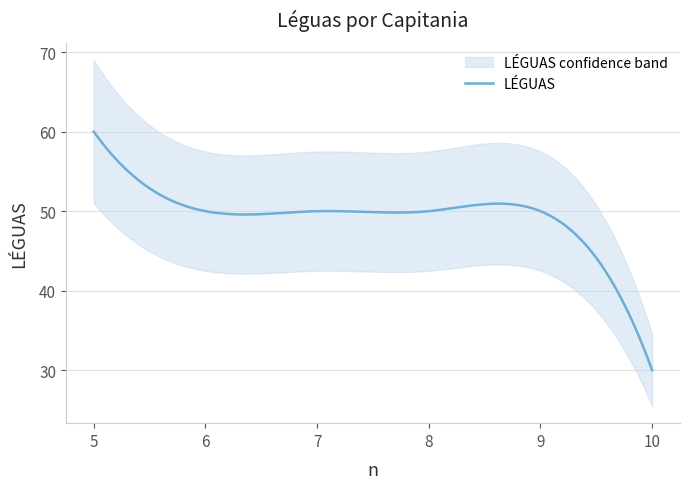

Reading right to left, transcribe all the data shown in this chart.

30	50	50	50	50	60